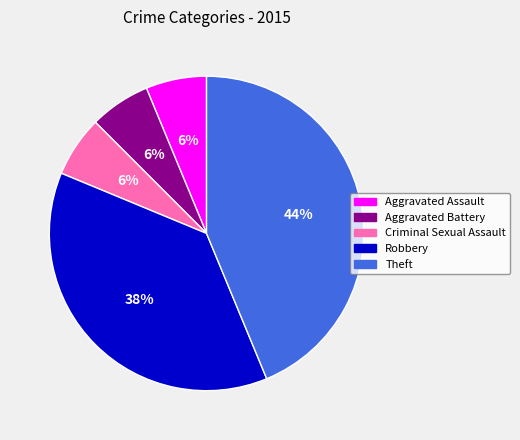

The Theft slice represents 36% of the pie. True or false?

False